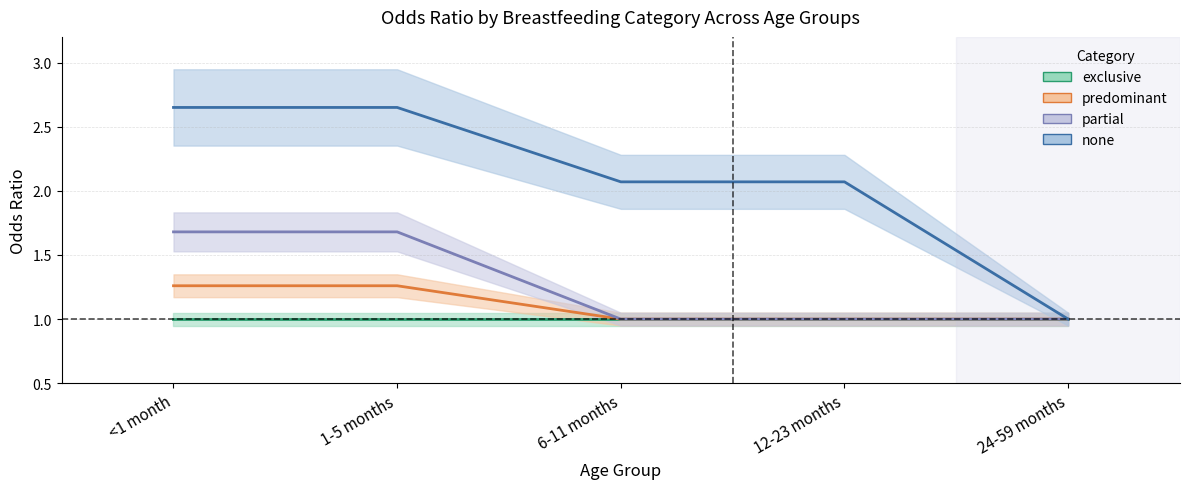

True or false: partial and predominant cross at least once.

False